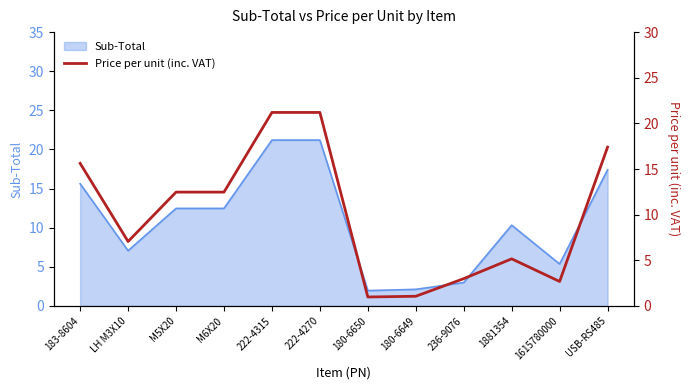

What is the label of the 3rd point from the right?

1881354